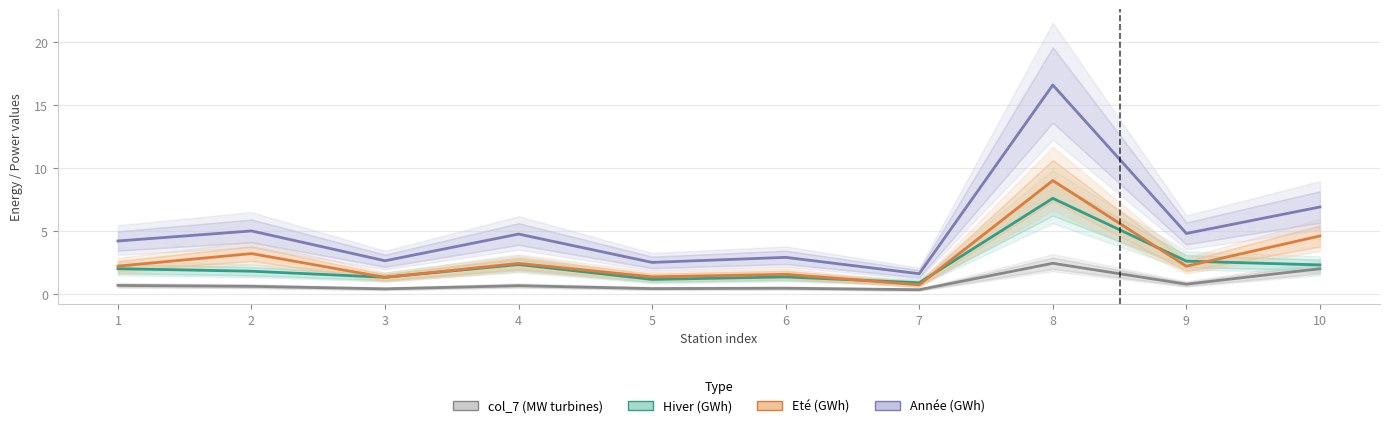

What is the value of the Eté (GWh) point at the 10th from the left?

4.6